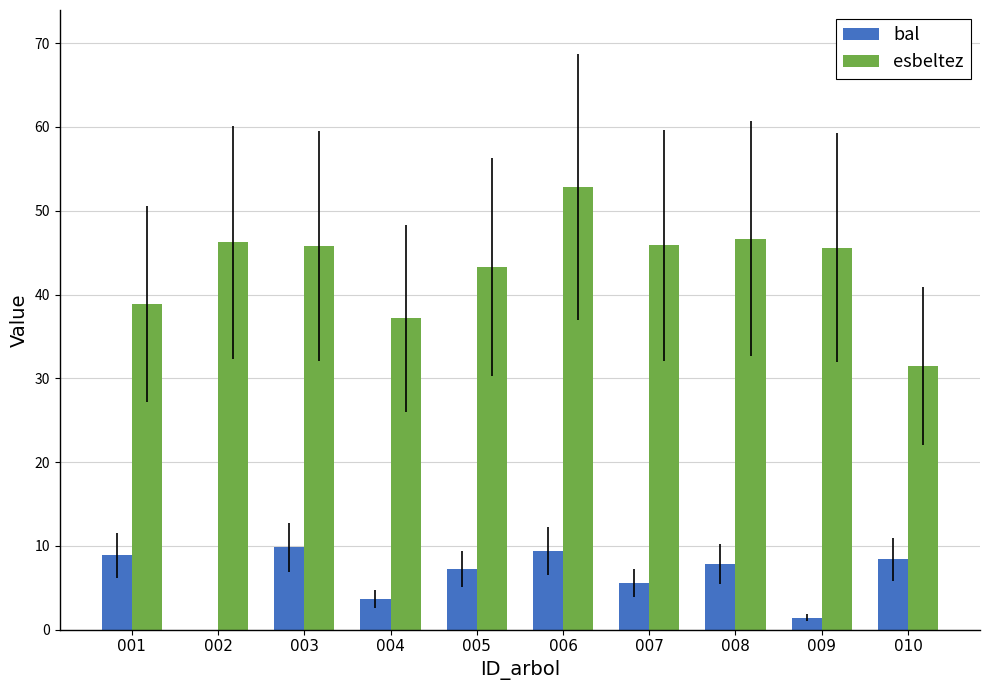

Is it true that esbeltez equals 31.5 at 010?

True